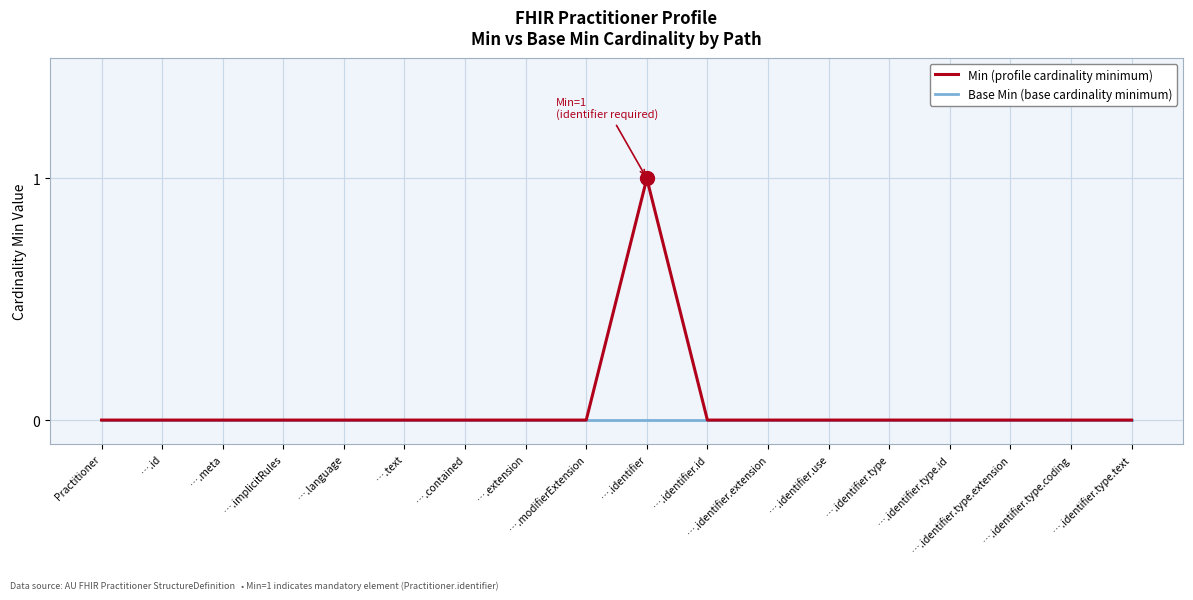

Rank the series by their maximum value, from highest to lowest.

Min (profile cardinality minimum), Base Min (base cardinality minimum)